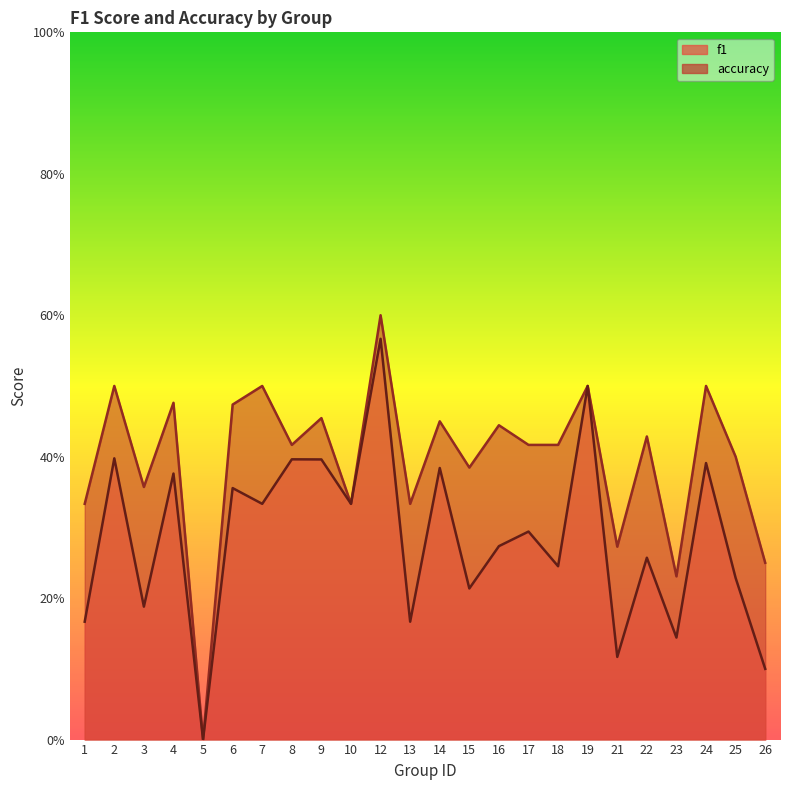

Between 5 and 15, which series saw the biggest shift?

accuracy